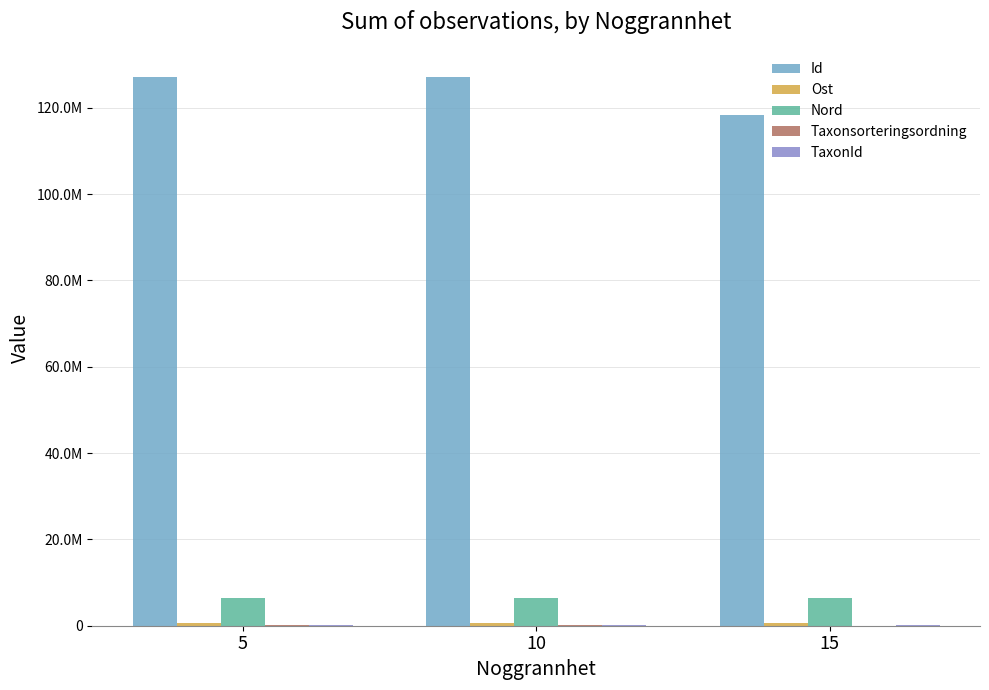

Where does the Id series first go above 127048897?

10